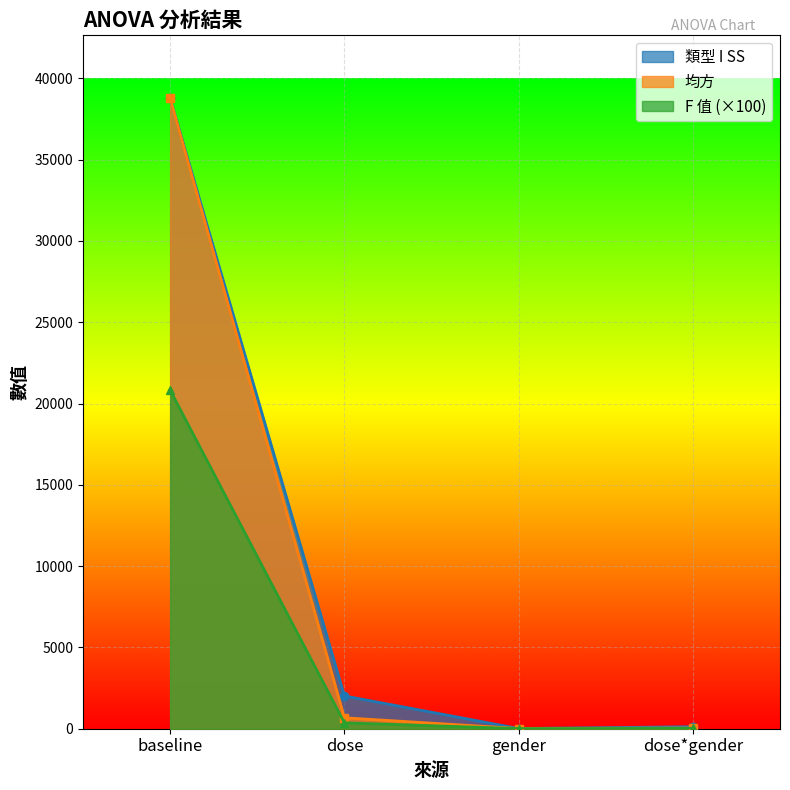

How many values in the F 值 series are below 361?

2